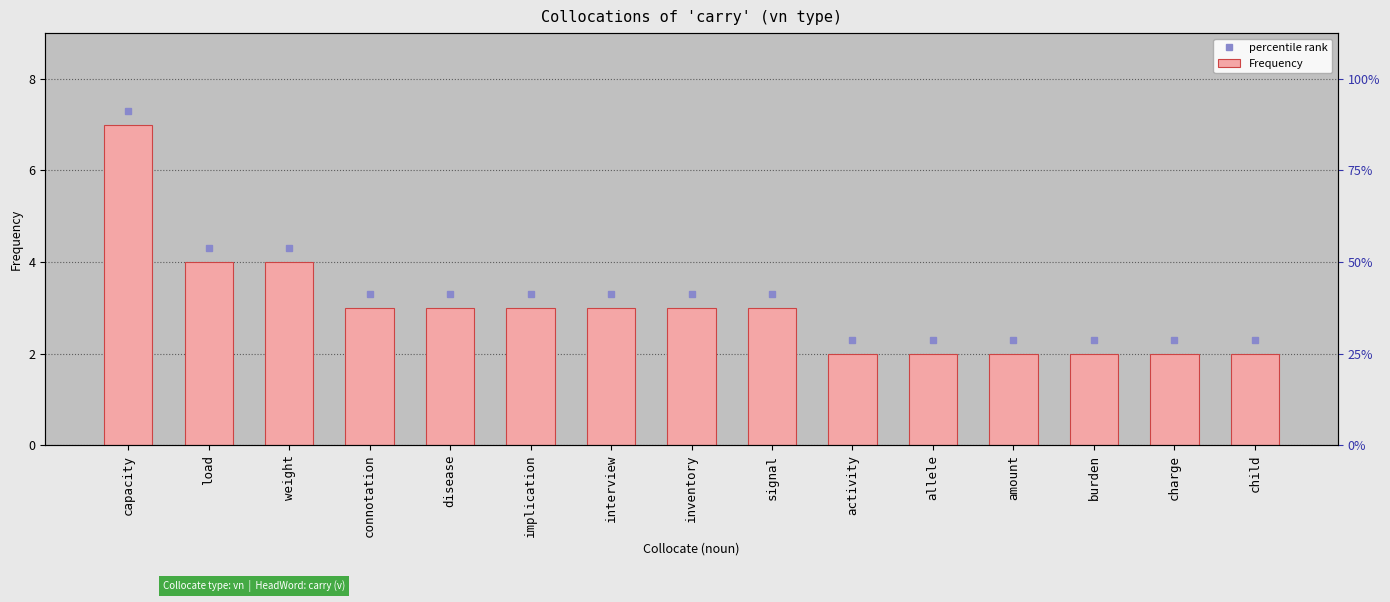

The value at signal is 1. True or false?

False